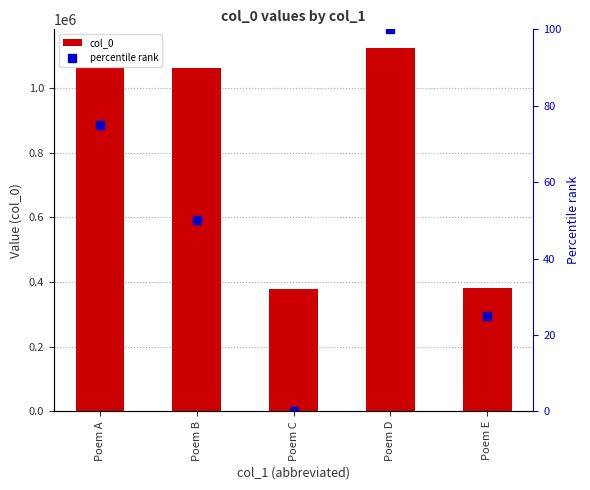

At Poem A, list the series in order from smallest to largest.

percentile rank, col_0